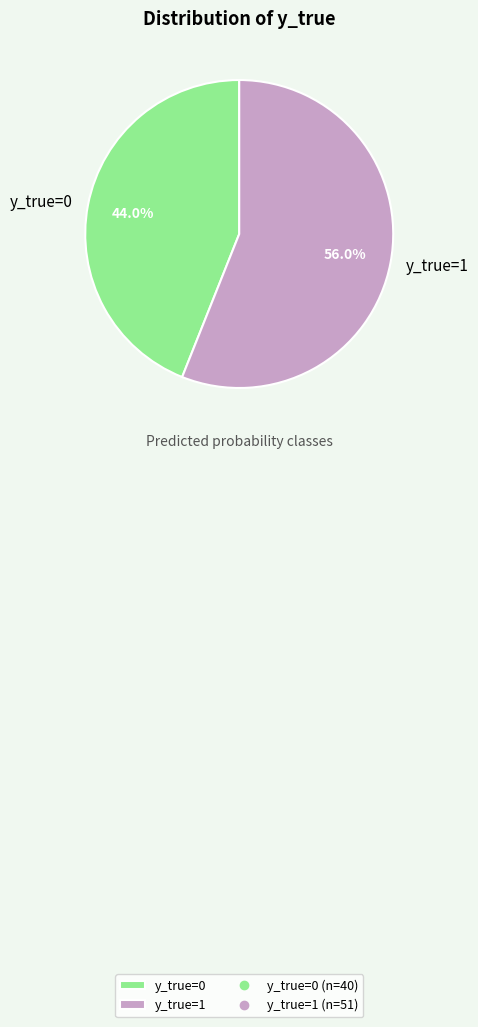

Rank the categories by value from highest to lowest.

y_true=1, y_true=0